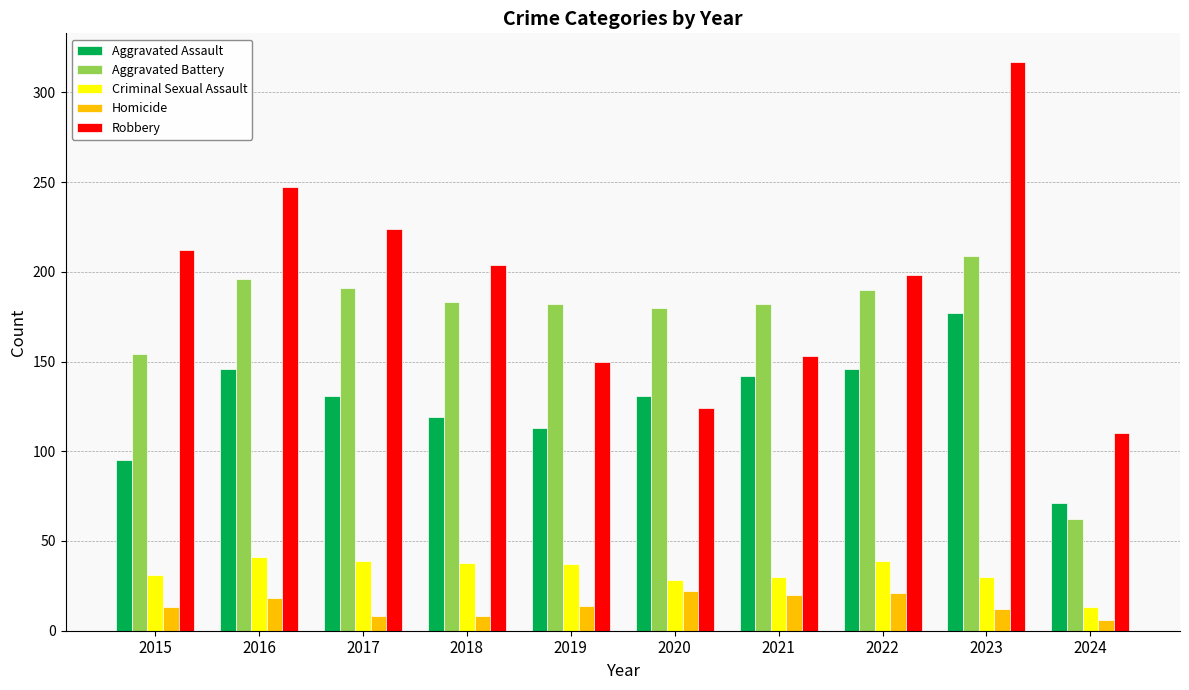

Is the value of Criminal Sexual Assault at 2018 greater than the value of Homicide at 2019?

Yes